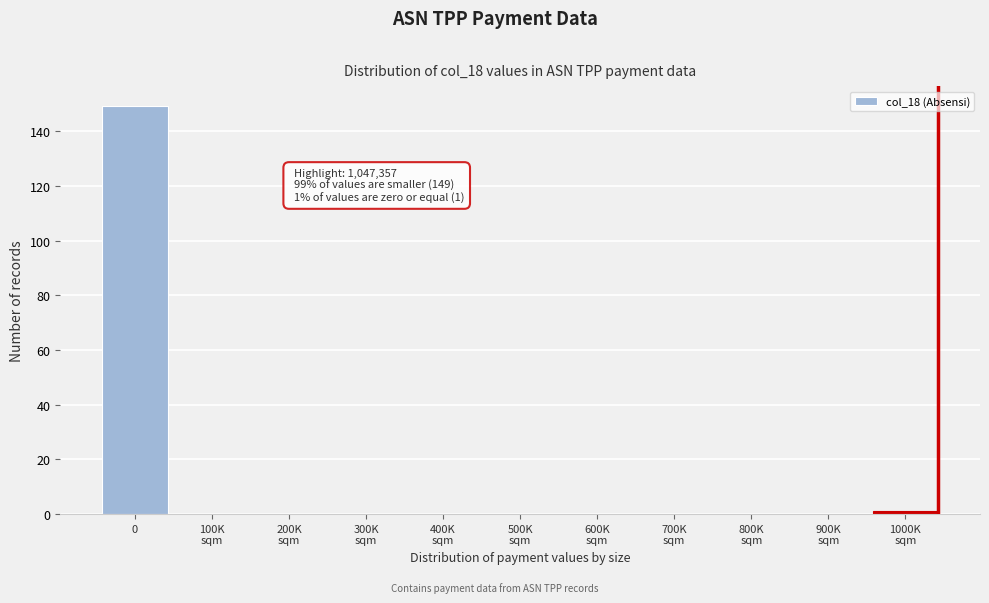

What is the maximum value shown in the chart?

149